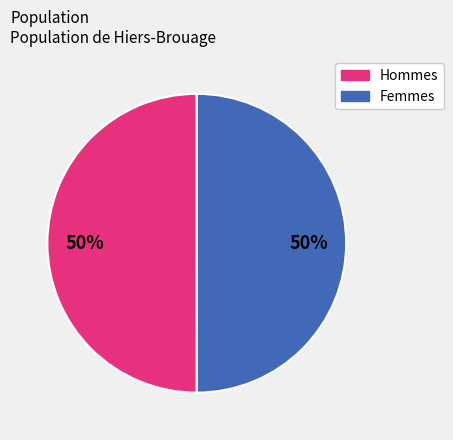

How many slices are in this pie chart?

2